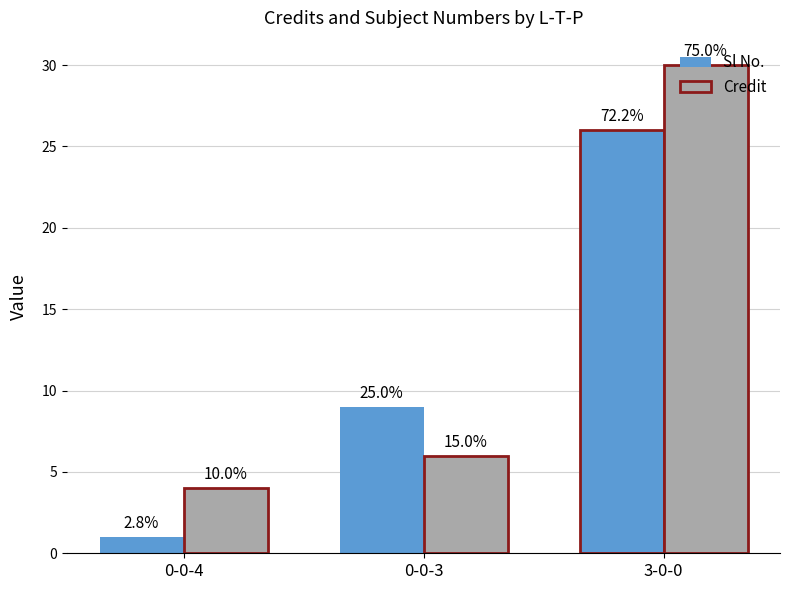

At which label does Credit first exceed 6?

3-0-0